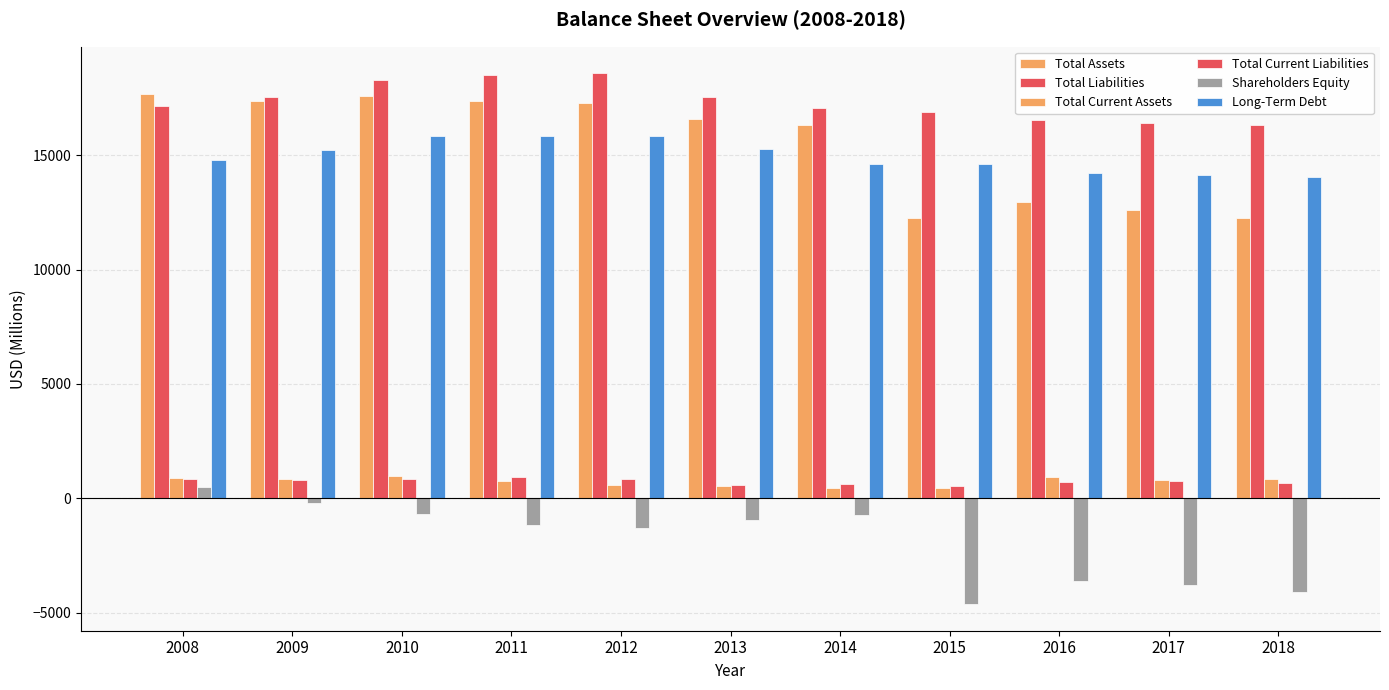

How many groups of bars are there?

11